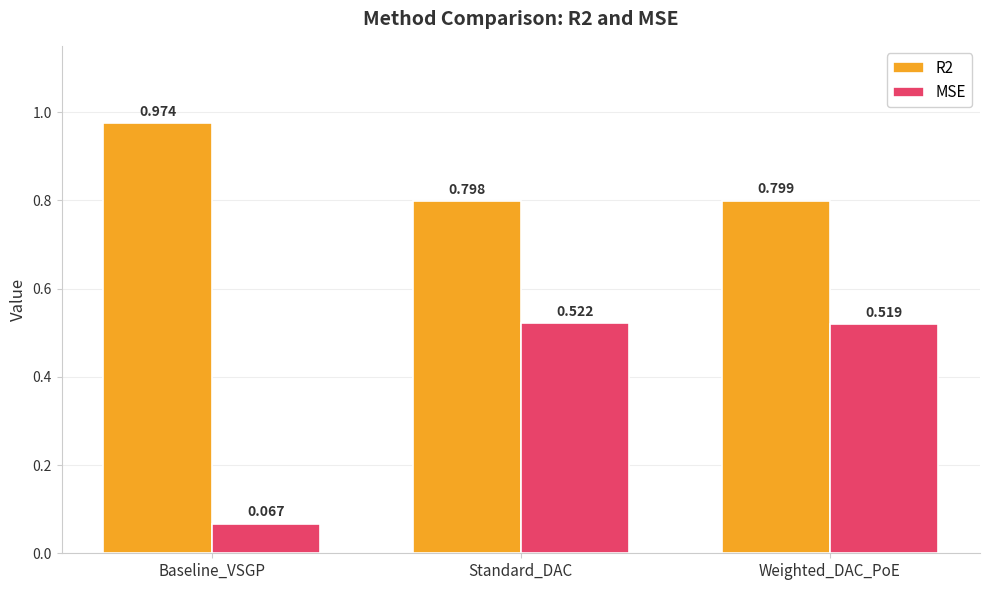

Which label corresponds to the smallest value in the chart?

Baseline_VSGP